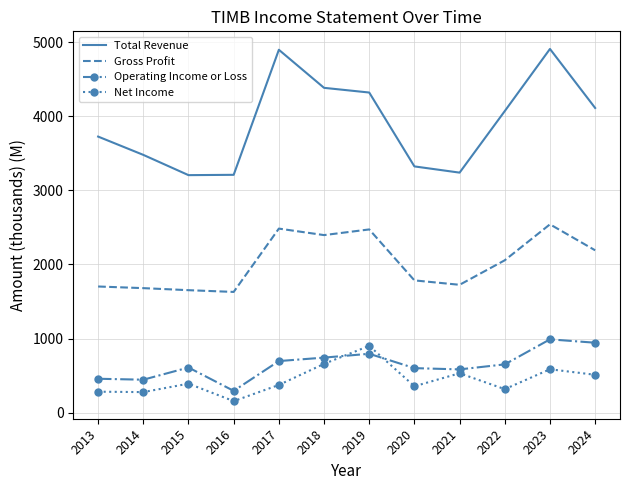

What value does the Gross Profit series have at 2014?

1680.6